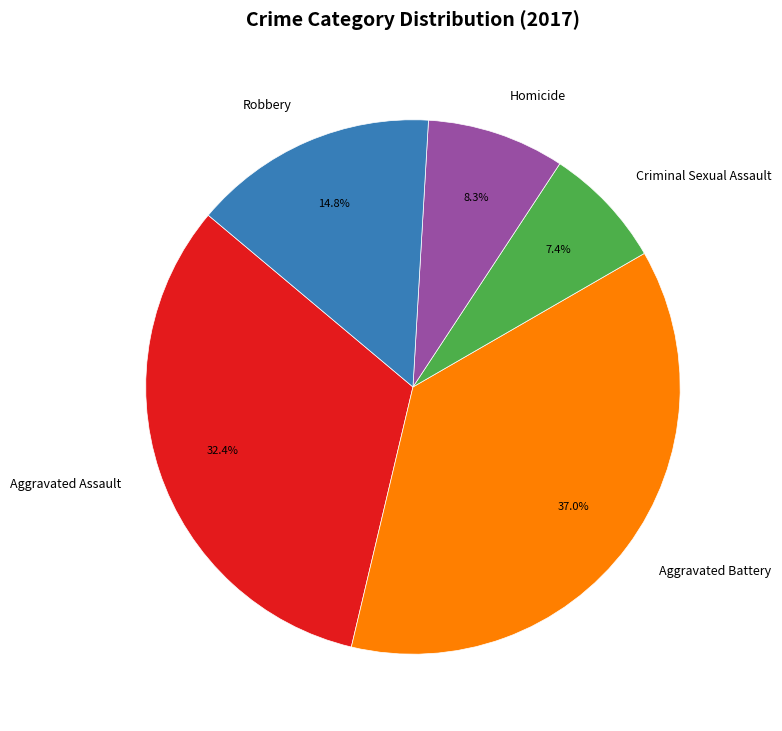

Is it true that Aggravated Assault is 32% of the pie?

True